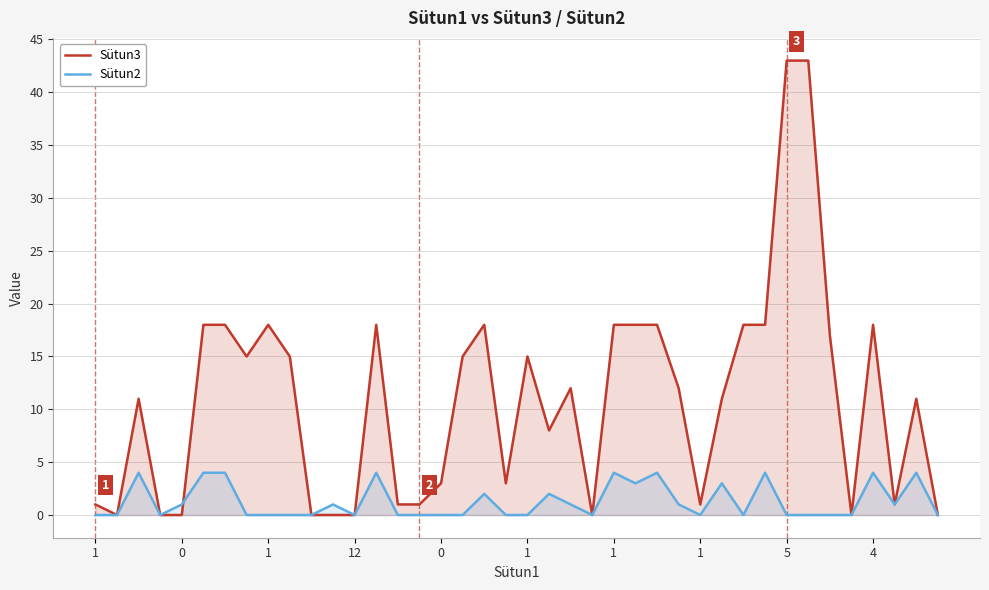

The value of Sütun2 at 1 is 4. True or false?

True